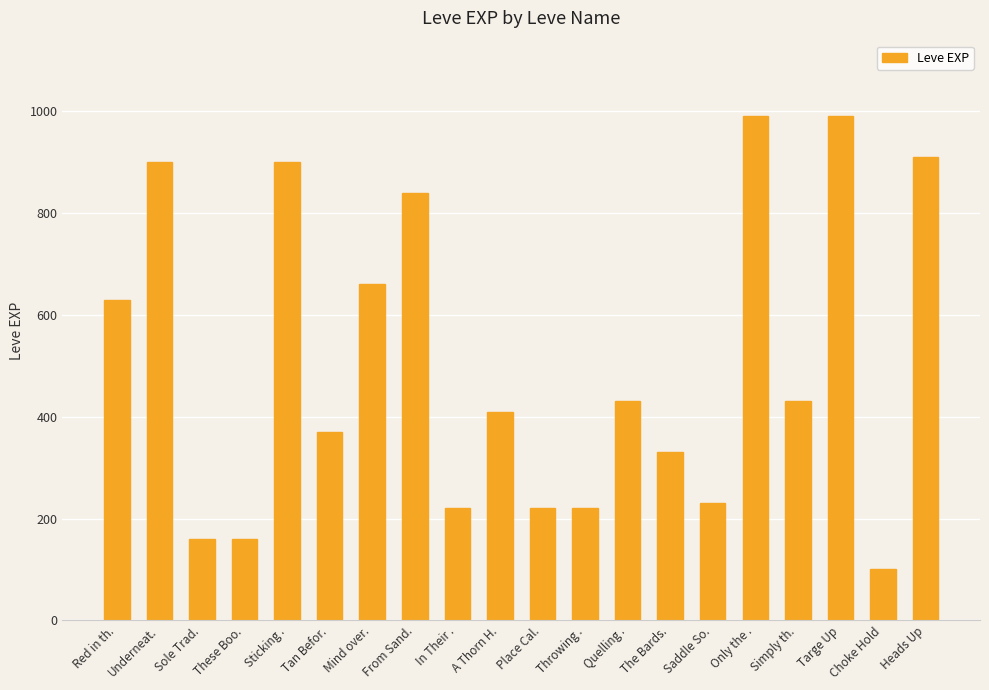

How many series are shown in this chart?

1